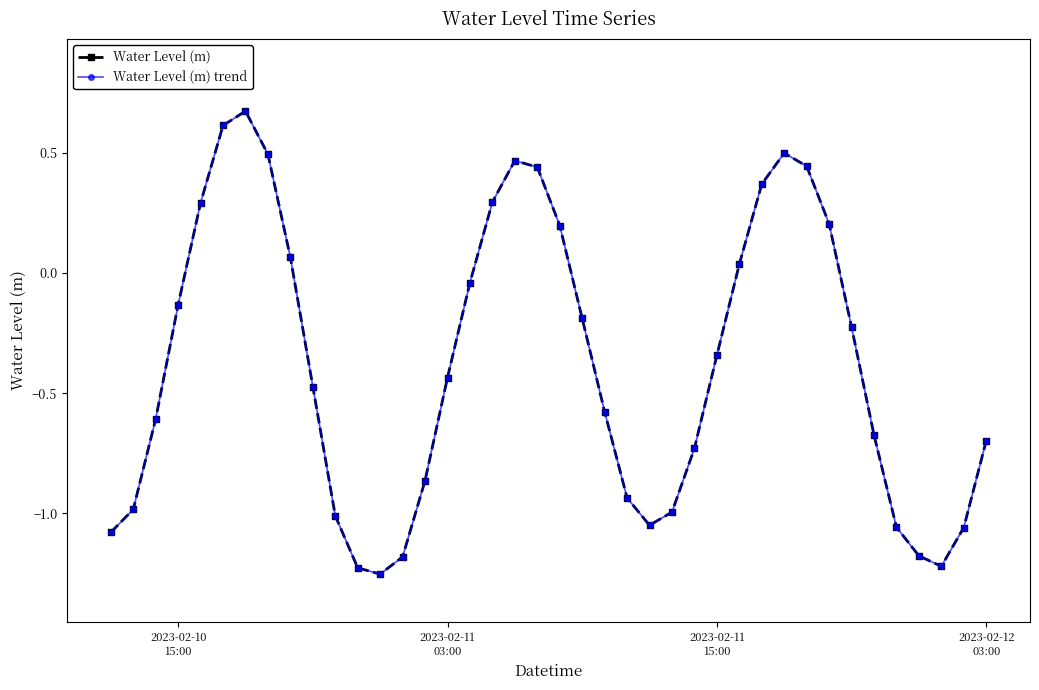

Is this an area chart (filled region under the line)?

No